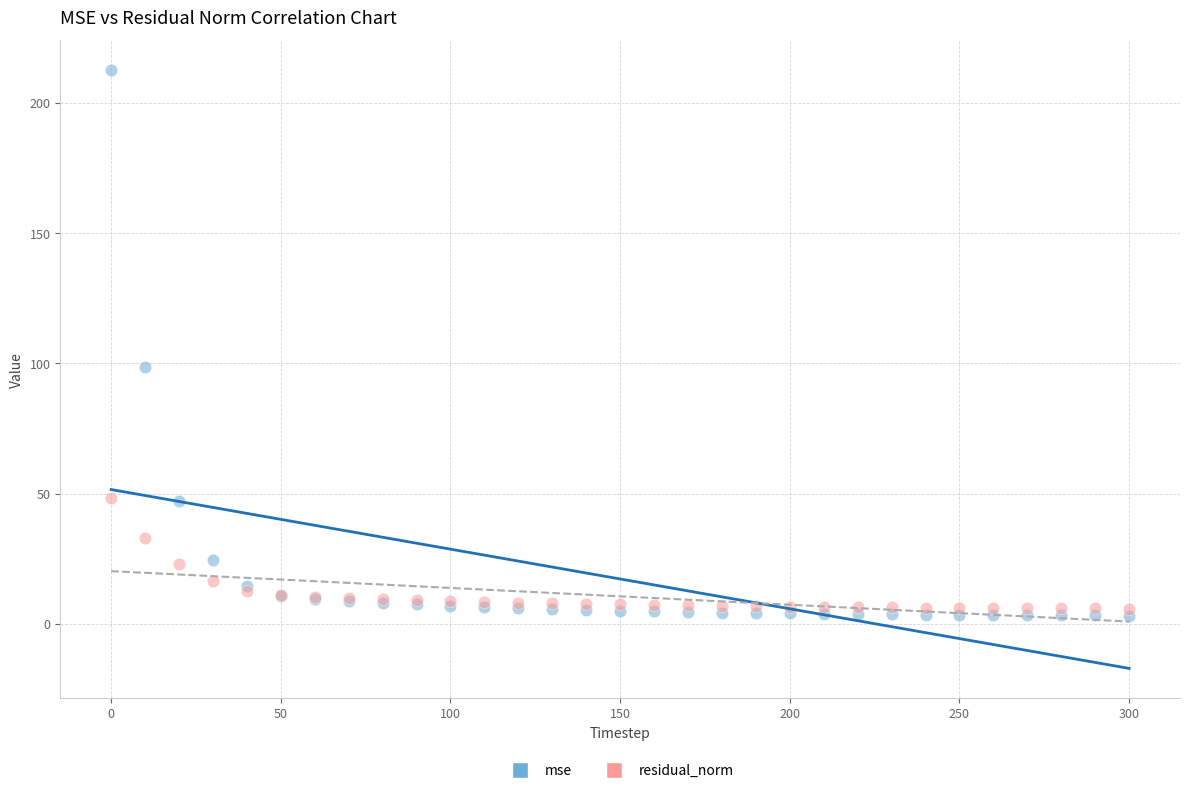

What is the X range (max minus min) for the scatter plot?

300.0